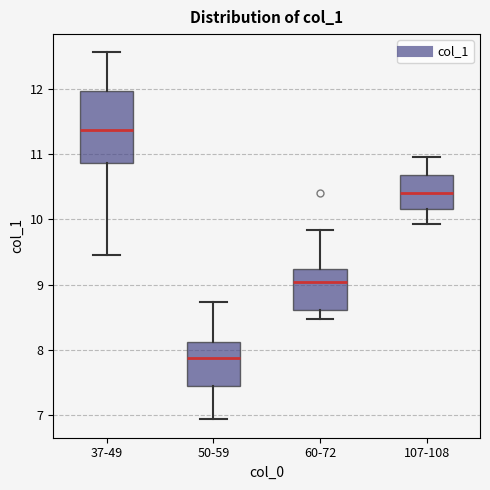

Which box has the highest median line?

37-49